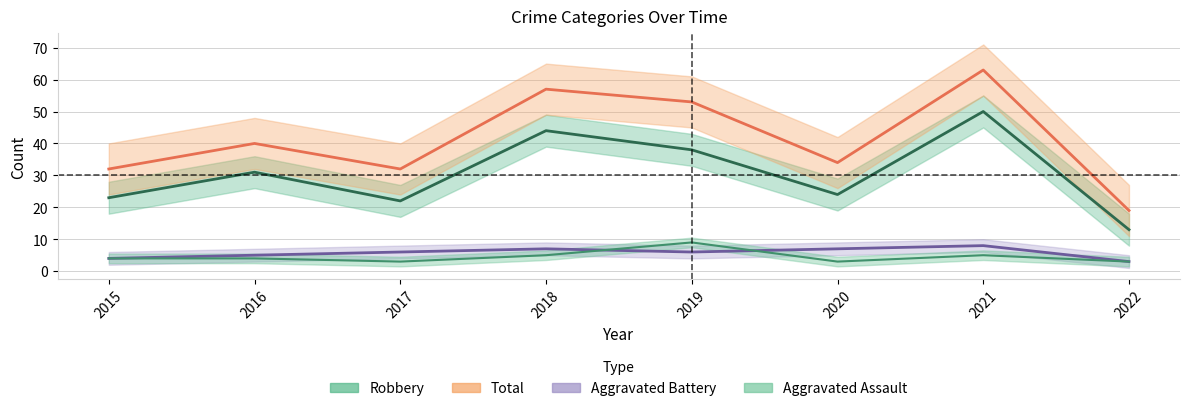

At which category does Robbery reach its first local peak?

2016